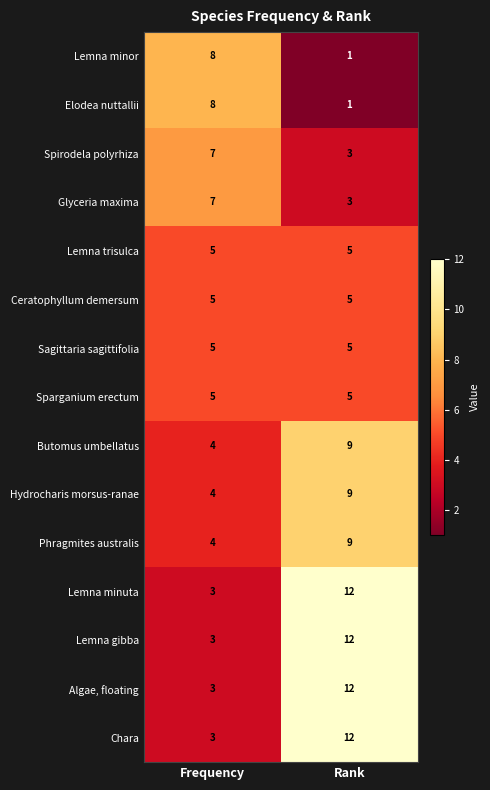

Reading left to right, what are all the values shown in this chart?

Lemna minor: 8	1
Elodea nuttallii: 8	1
Spirodela polyrhiza: 7	3
Glyceria maxima: 7	3
Lemna trisulca: 5	5
Ceratophyllum demersum: 5	5
Sagittaria sagittifolia: 5	5
Sparganium erectum: 5	5
Butomus umbellatus: 4	9
Hydrocharis morsus-ranae: 4	9
Phragmites australis: 4	9
Lemna minuta: 3	12
Lemna gibba: 3	12
Algae, floating: 3	12
Chara: 3	12